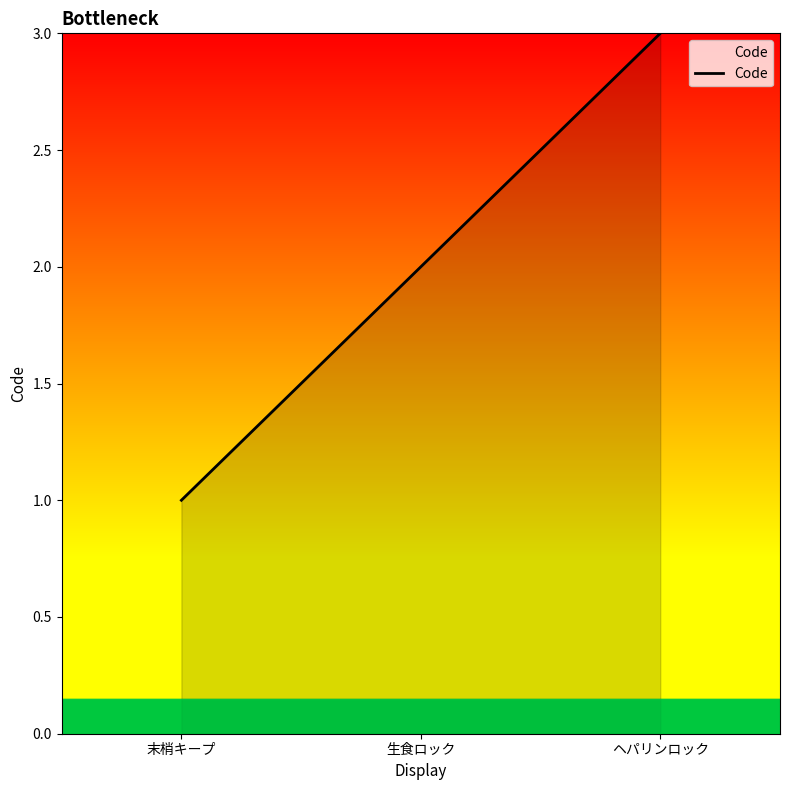

What is the change in value from 生食ロック to ヘパリンロック?

+1